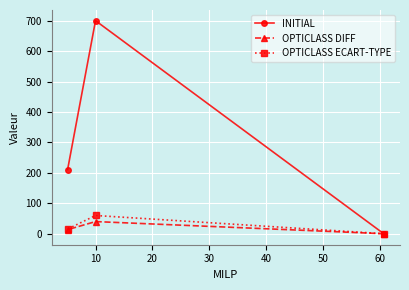

What are all the series names shown in the legend?

INITIAL, OPTICLASS DIFF, OPTICLASS ECART-TYPE